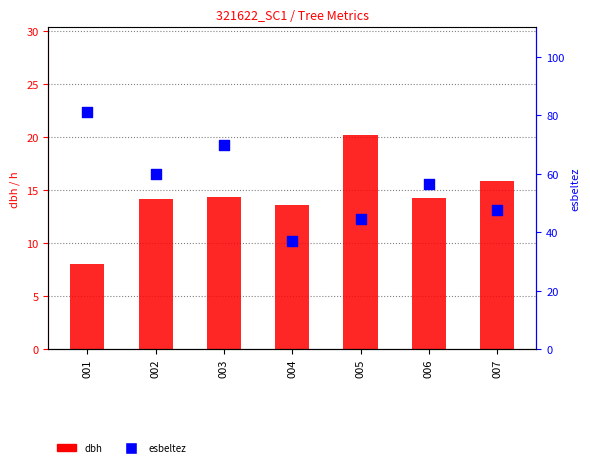

What is the total value across all series at 003?

84.2